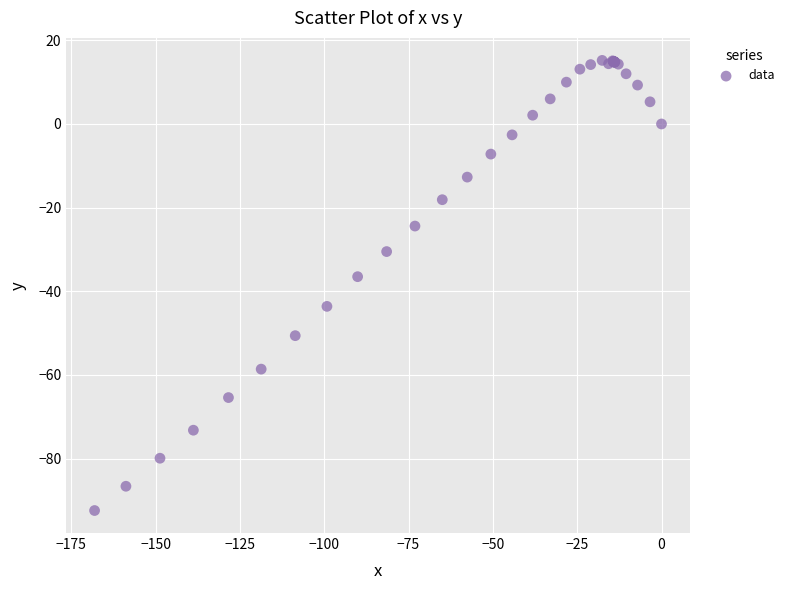

What Y value in the scatter plot is closest to -38?

-36.5